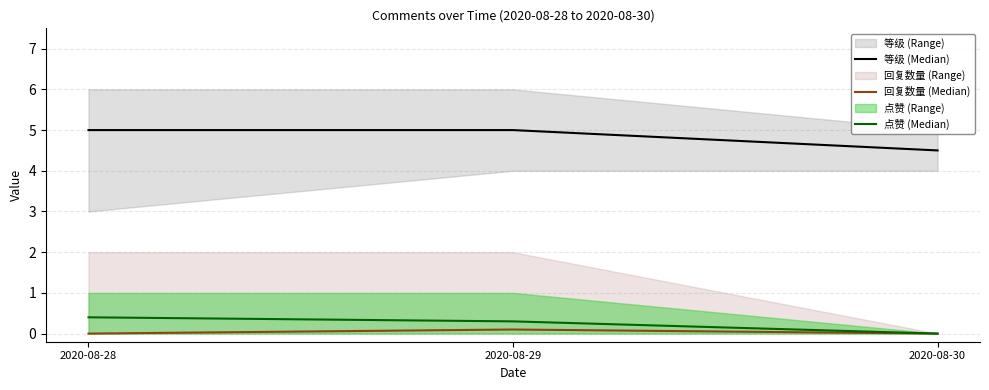

What is the sum of all 回复数量 (Median) values?

0.1